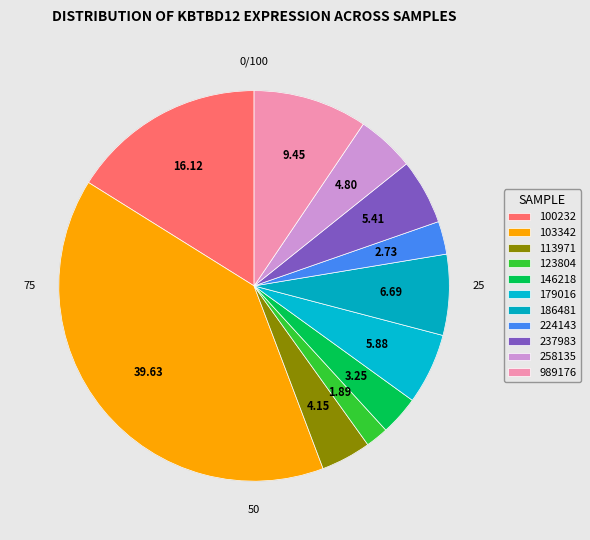

Which category has the biggest portion of the pie?

103342